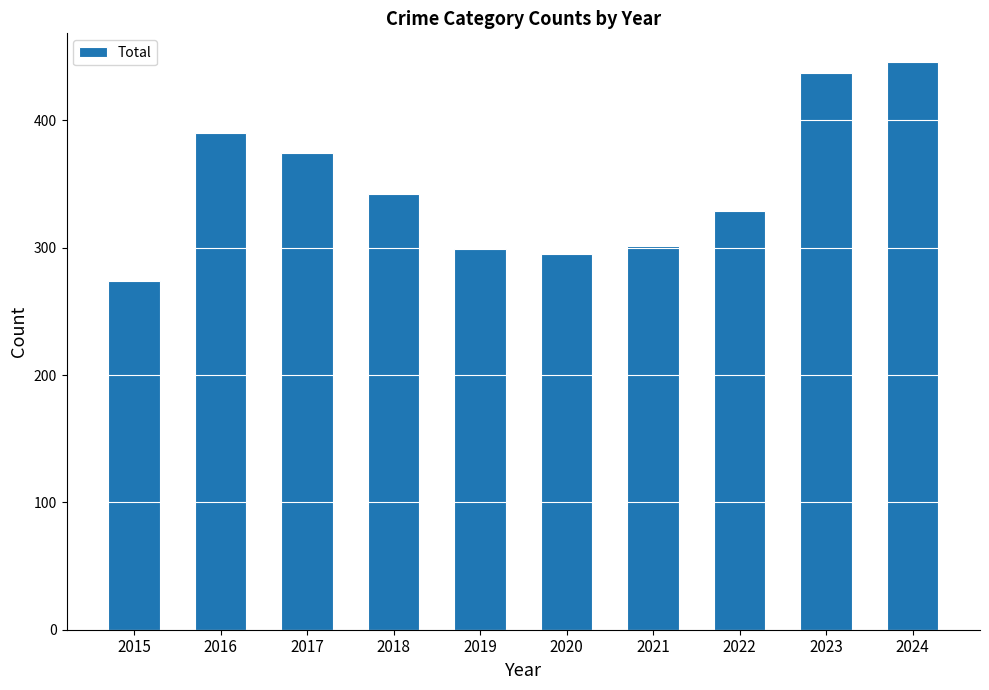

How many bars are there in total?

10